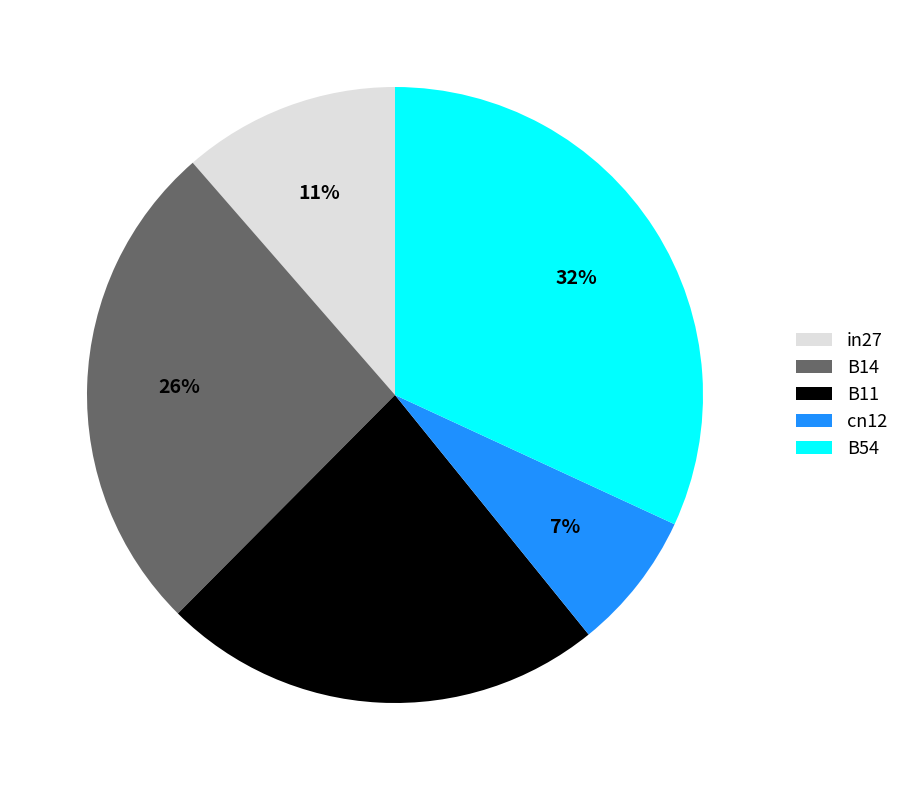

What is the smallest slice in the pie chart?

cn12